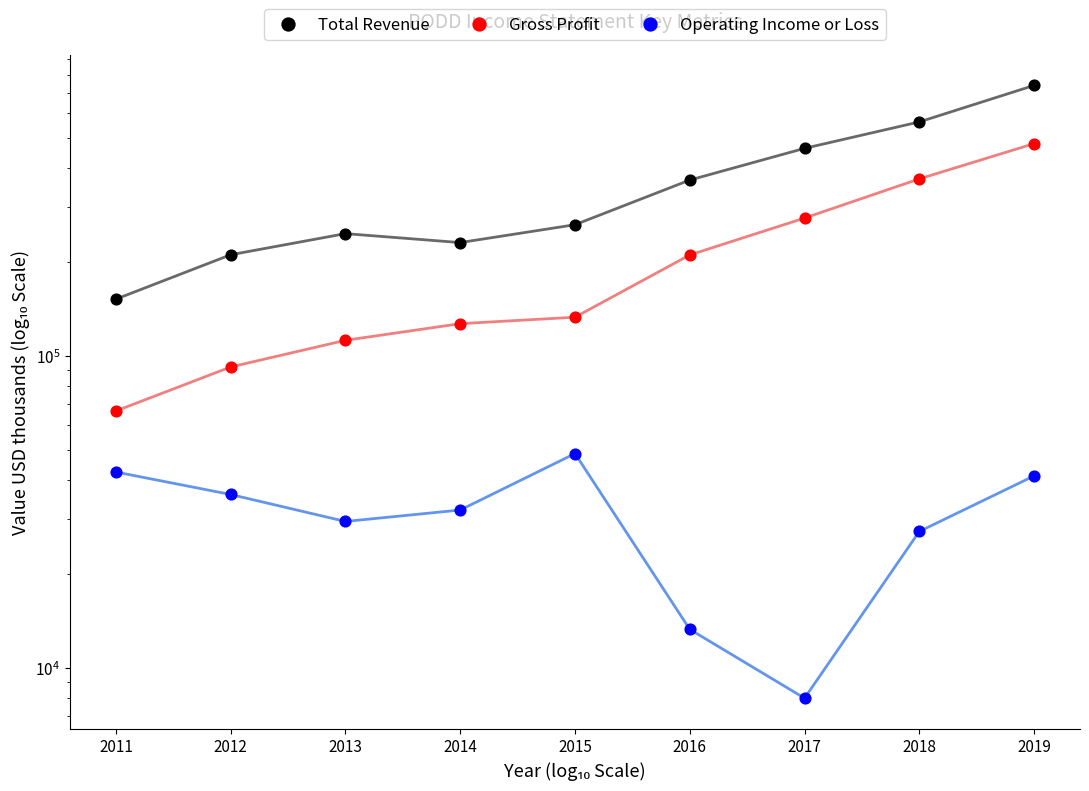

At how many categories does at least one series exceed 505705?

2